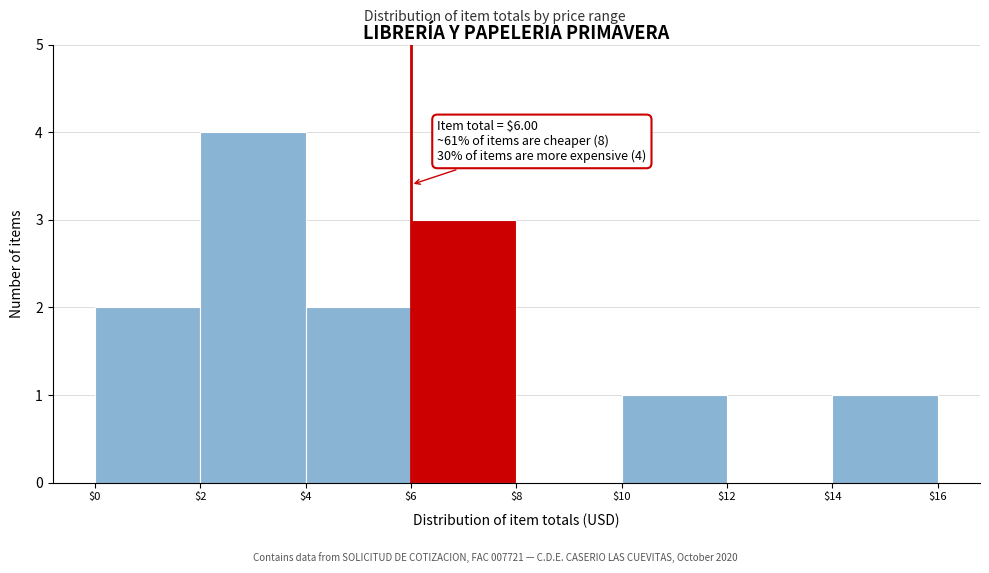

Which range on the x-axis has the tallest bar?

$2 to $4